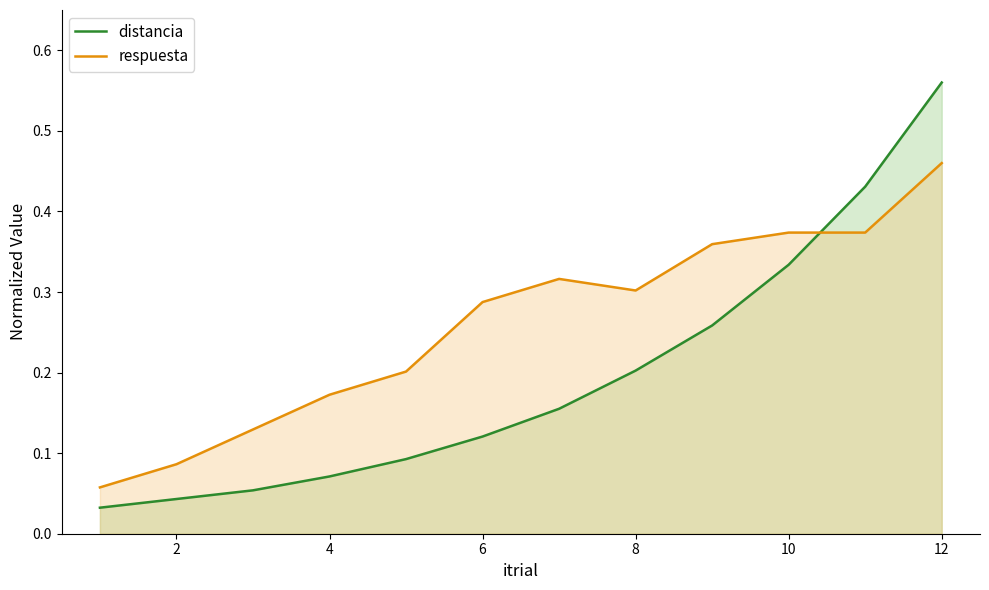

How many categories are shown in the chart?

12